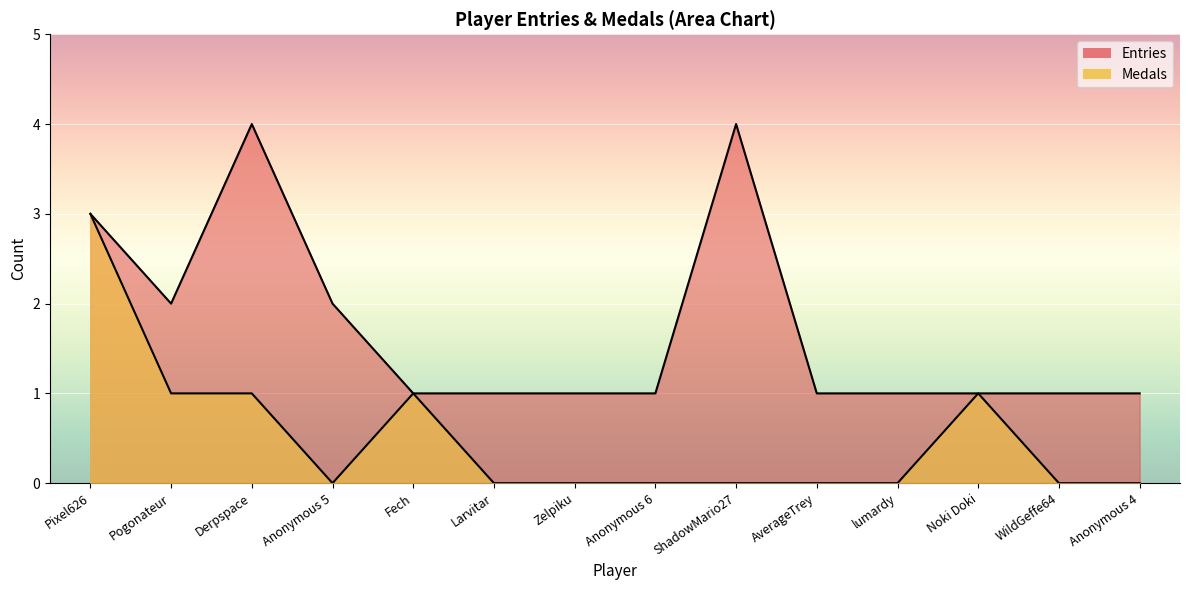

True or false: Medals and Entries cross at least once.

False